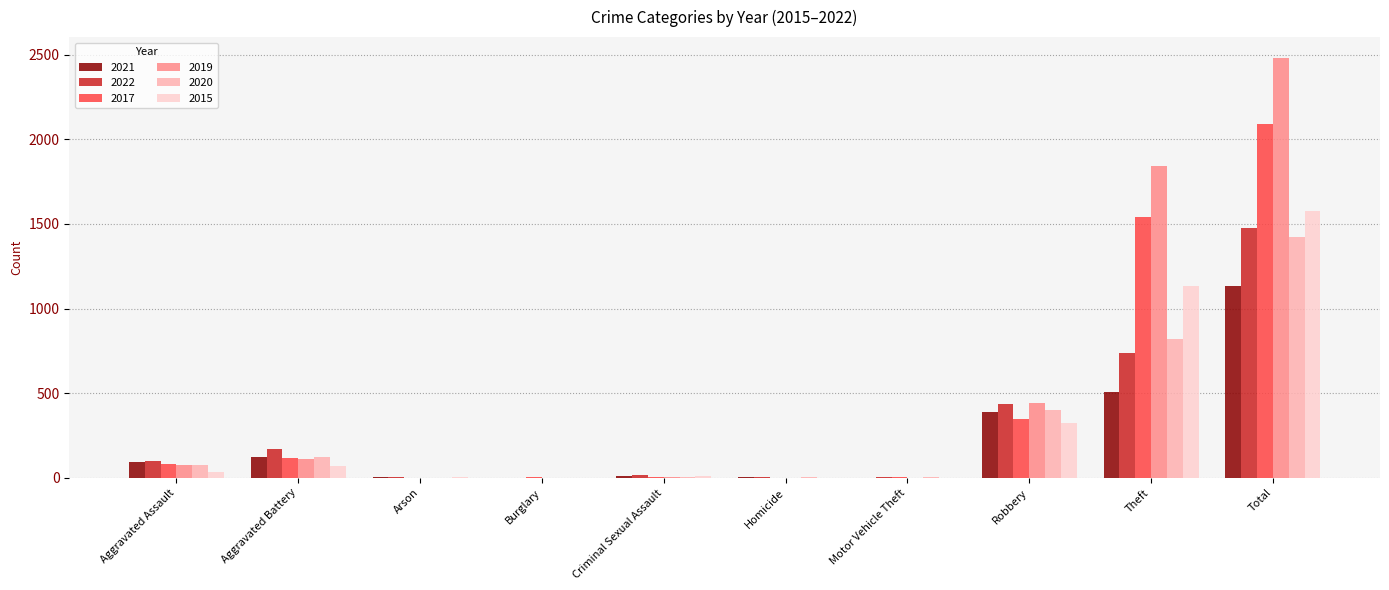

What are all the series names shown in the legend?

2021, 2022, 2017, 2019, 2020, 2015